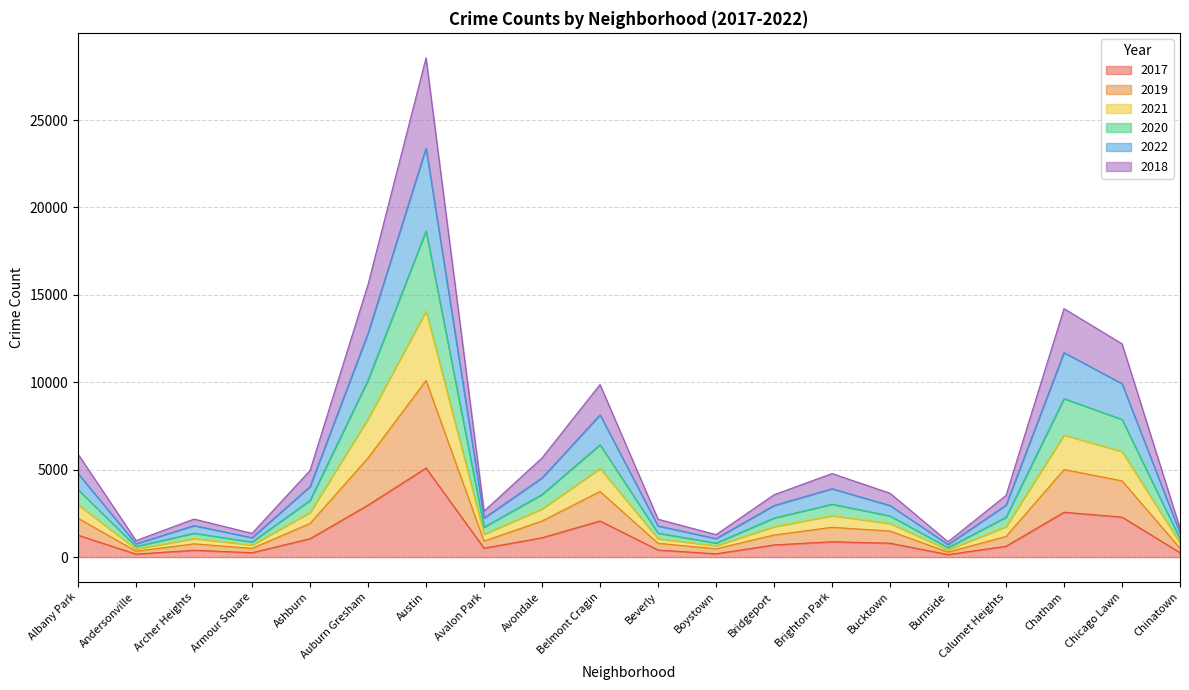

What is the difference between the 2017 values at Bucktown and Albany Park?

457